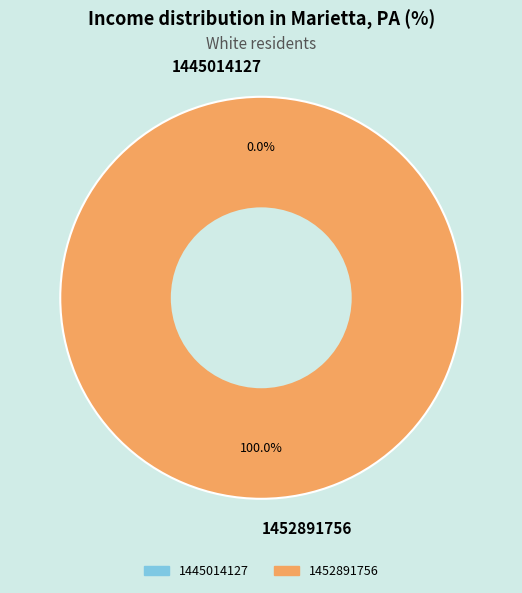

How many slices are in this pie chart?

2